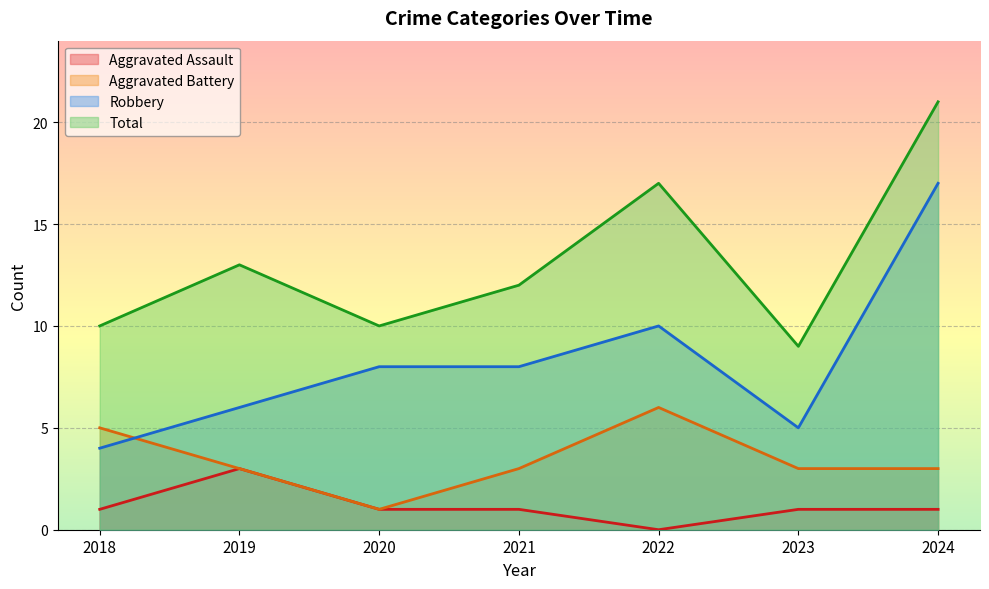

How many Aggravated Assault values are between 1 and 2?

5